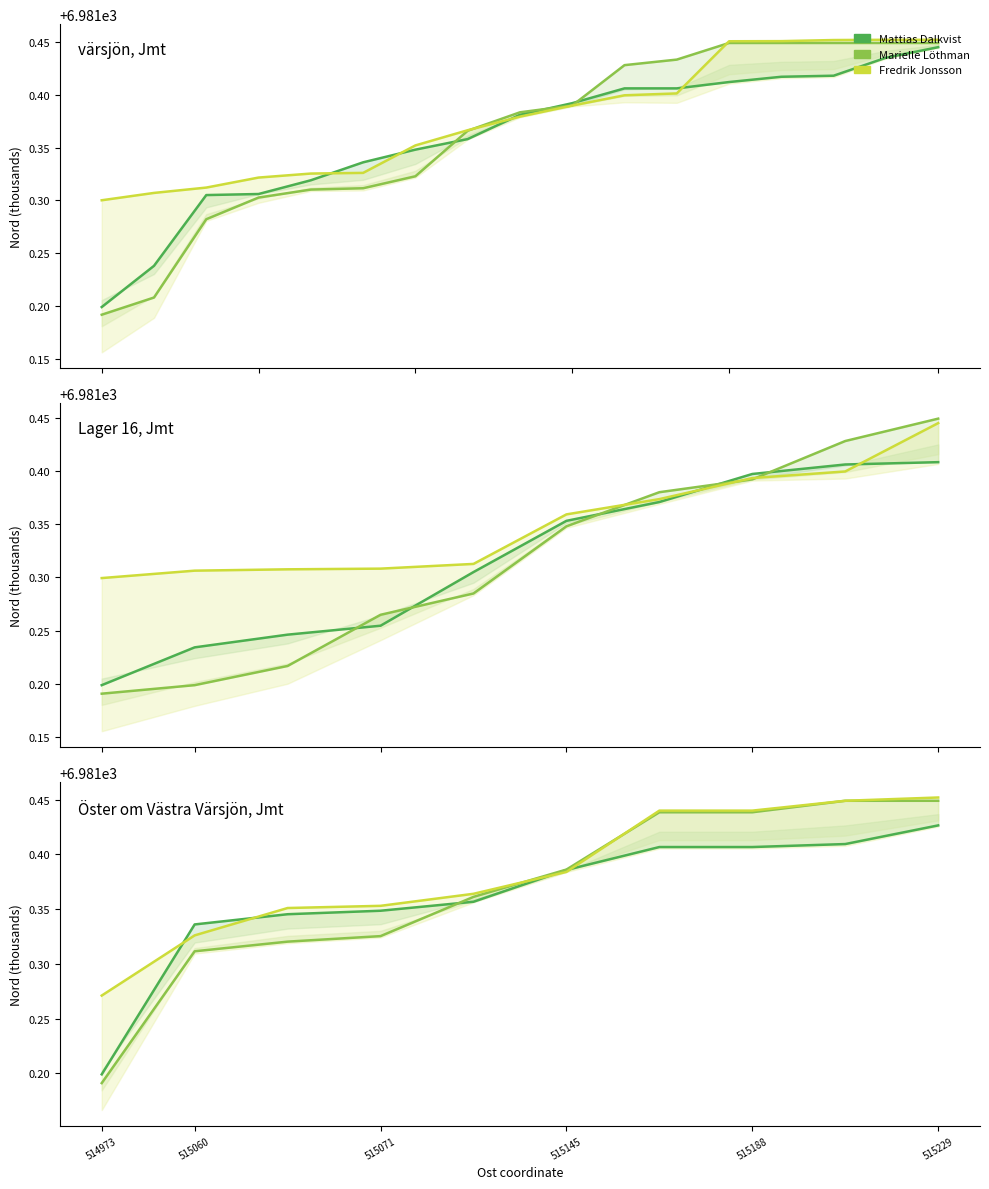

The value of Fredrik Jonsson at 6 is 6981.4. True or false?

True